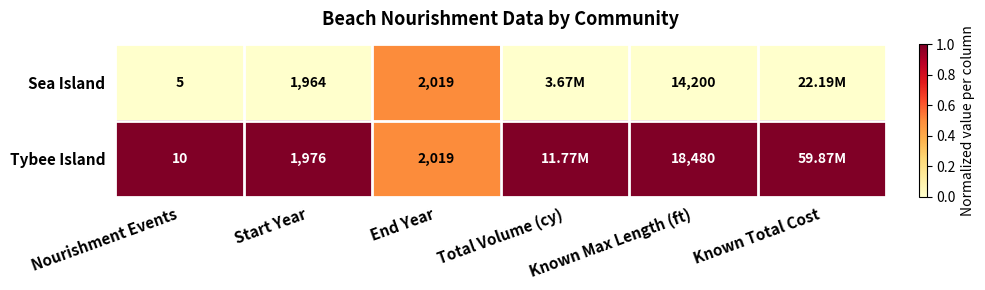

At Nourishment Events, list the series in order from largest to smallest.

Tybee Island, Sea Island